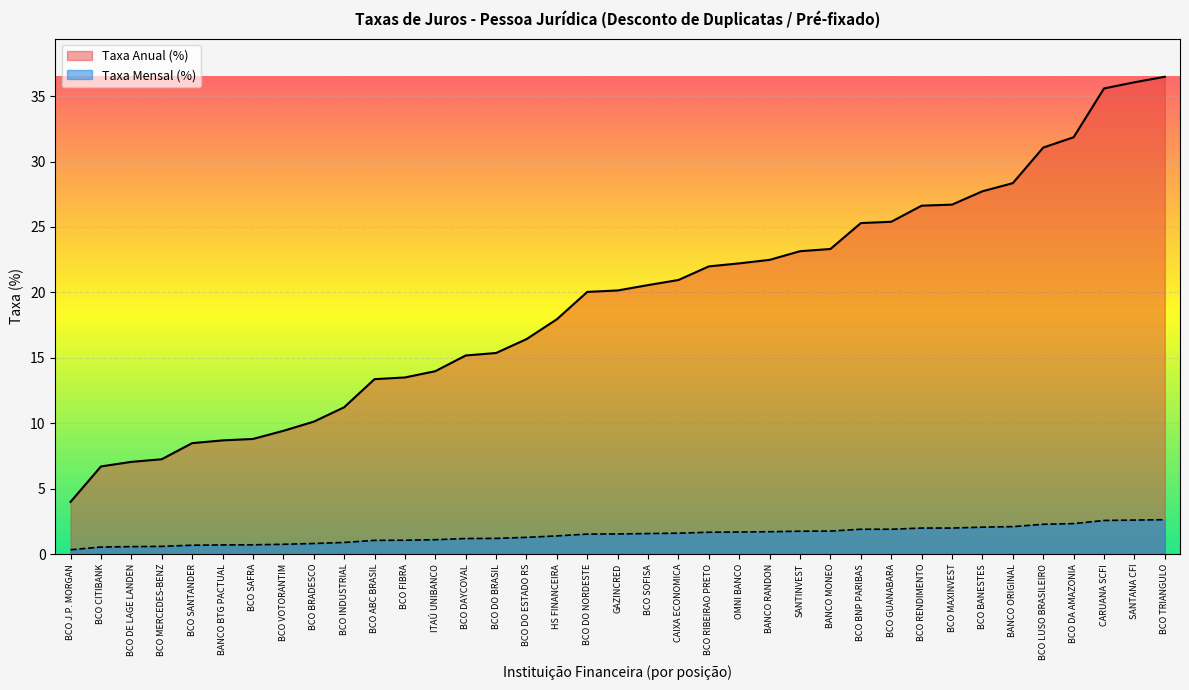

What is the value of the Taxa Mensal (%) point at the 21st from the left?

1.6